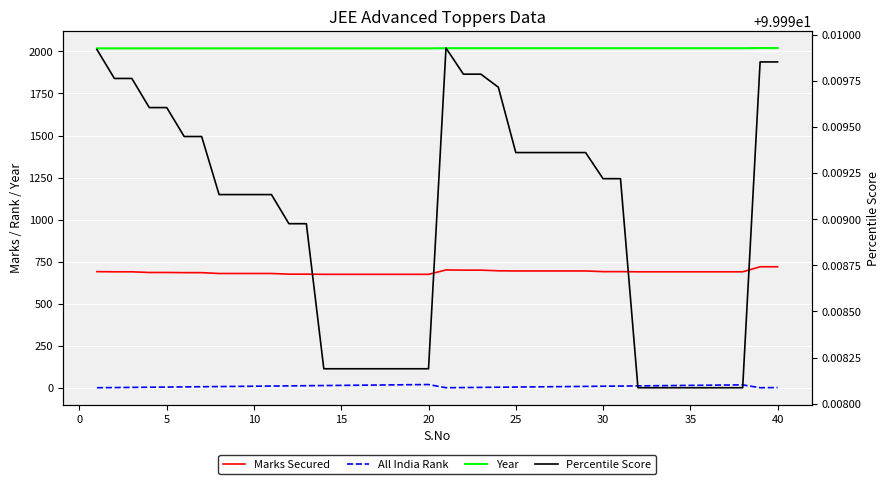

Is the value of All India Rank at 30 greater than the value of Percentile Score at 25?

No